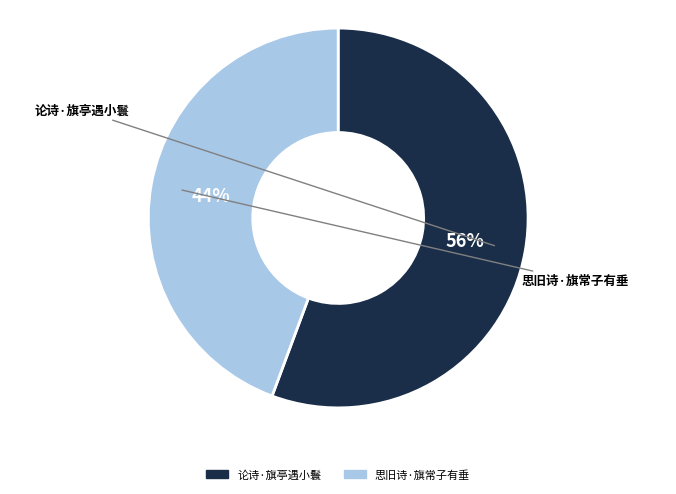

To the nearest percent, what percentage of the pie is 思旧诗·旗常子有垂?

44%